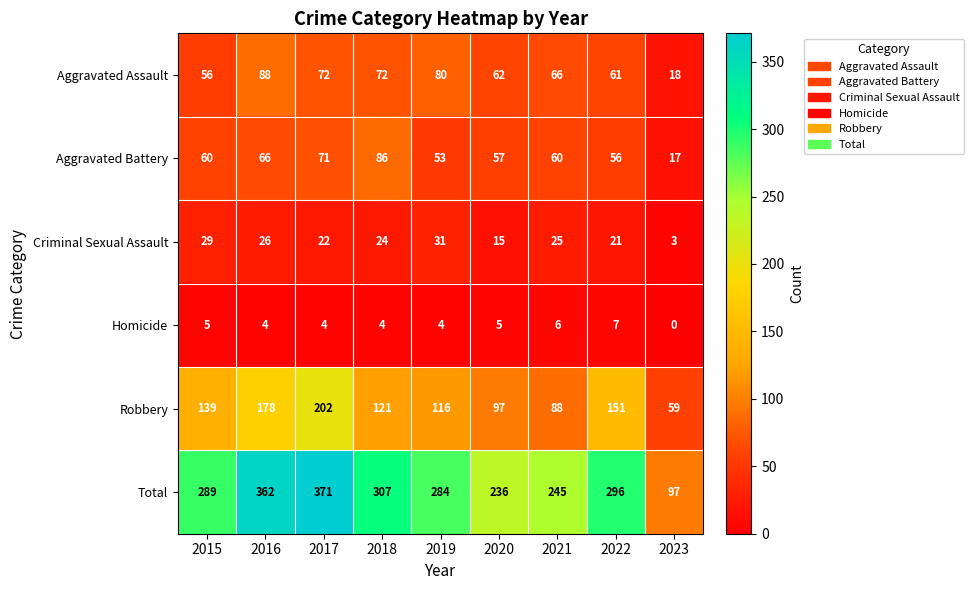

What is the maximum value for Total?

371